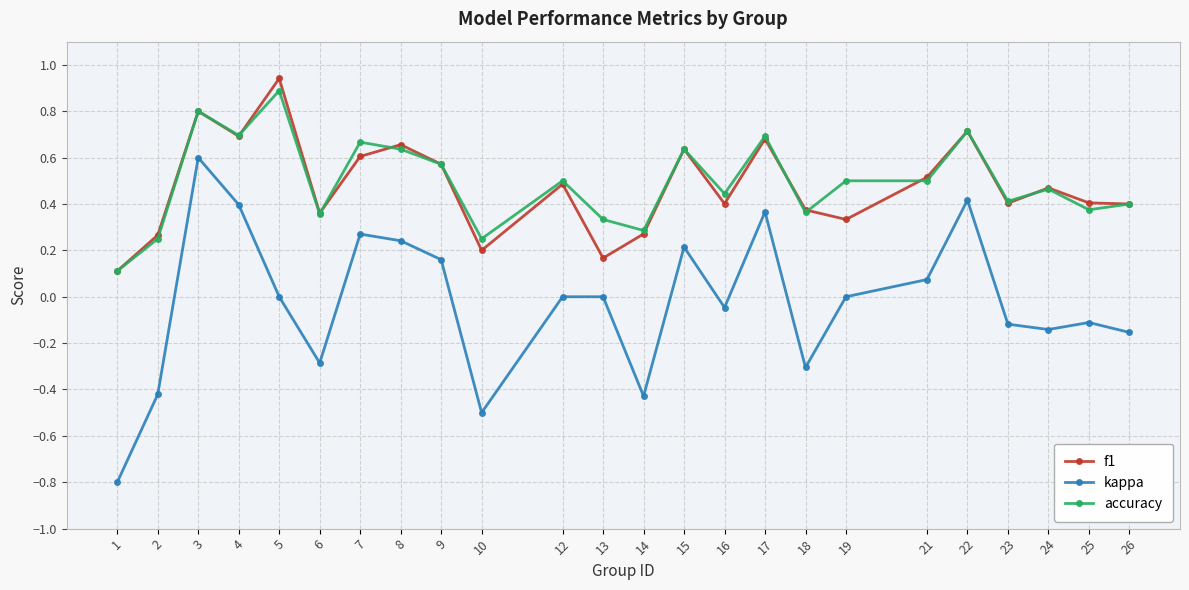

At which label does kappa reach its peak?

3